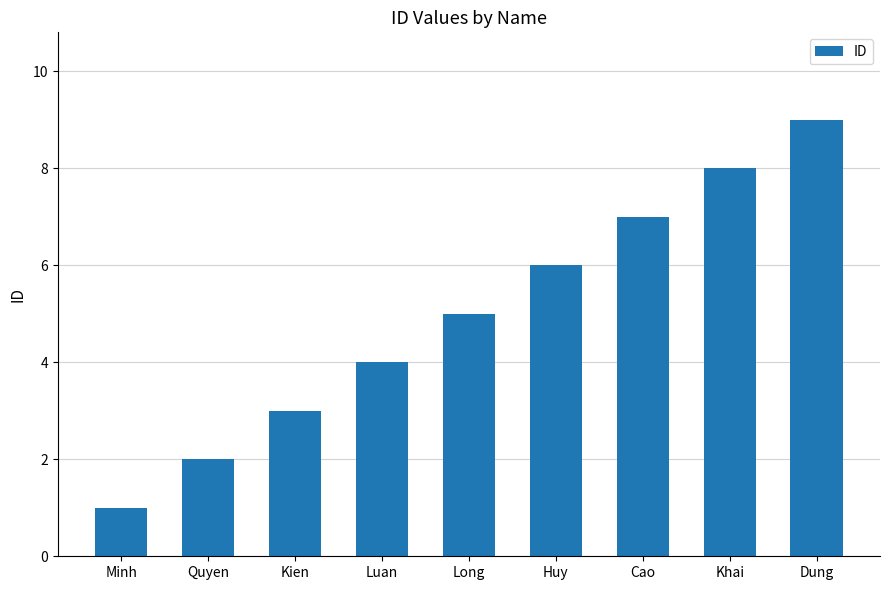

At which label is the value closest to 5?

Long